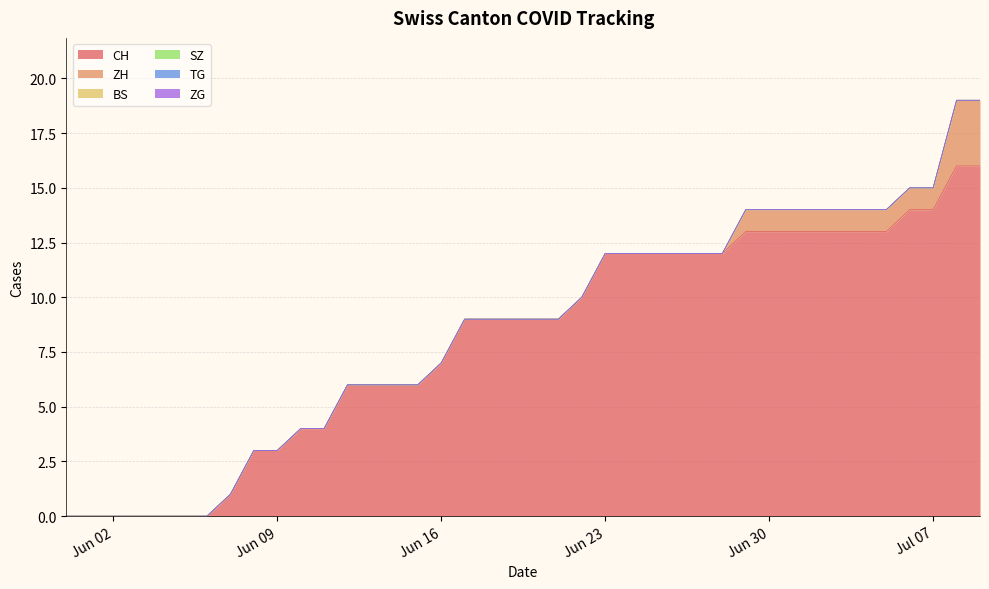

How many series are shown in this chart?

6